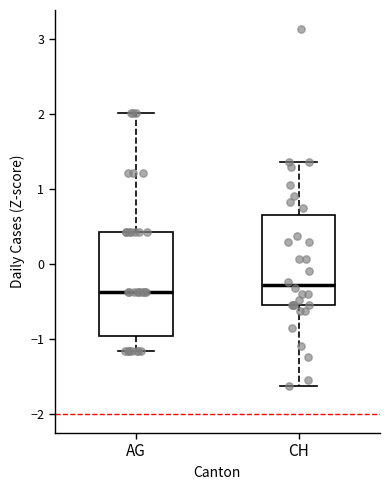

Which box is the tallest, from its lower edge to its upper edge?

AG